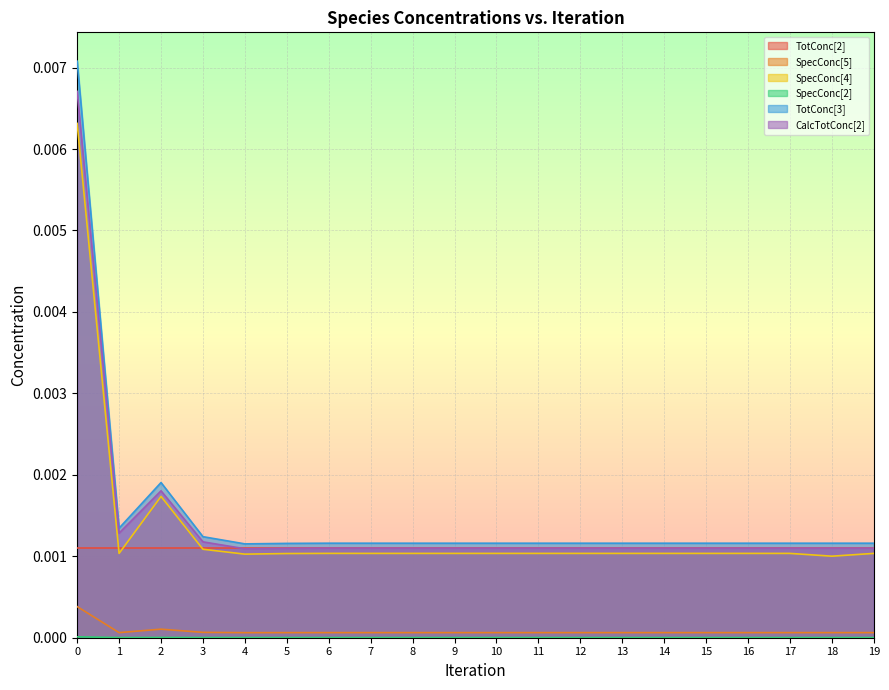

At how many categories does at least one series exceed 0?

20